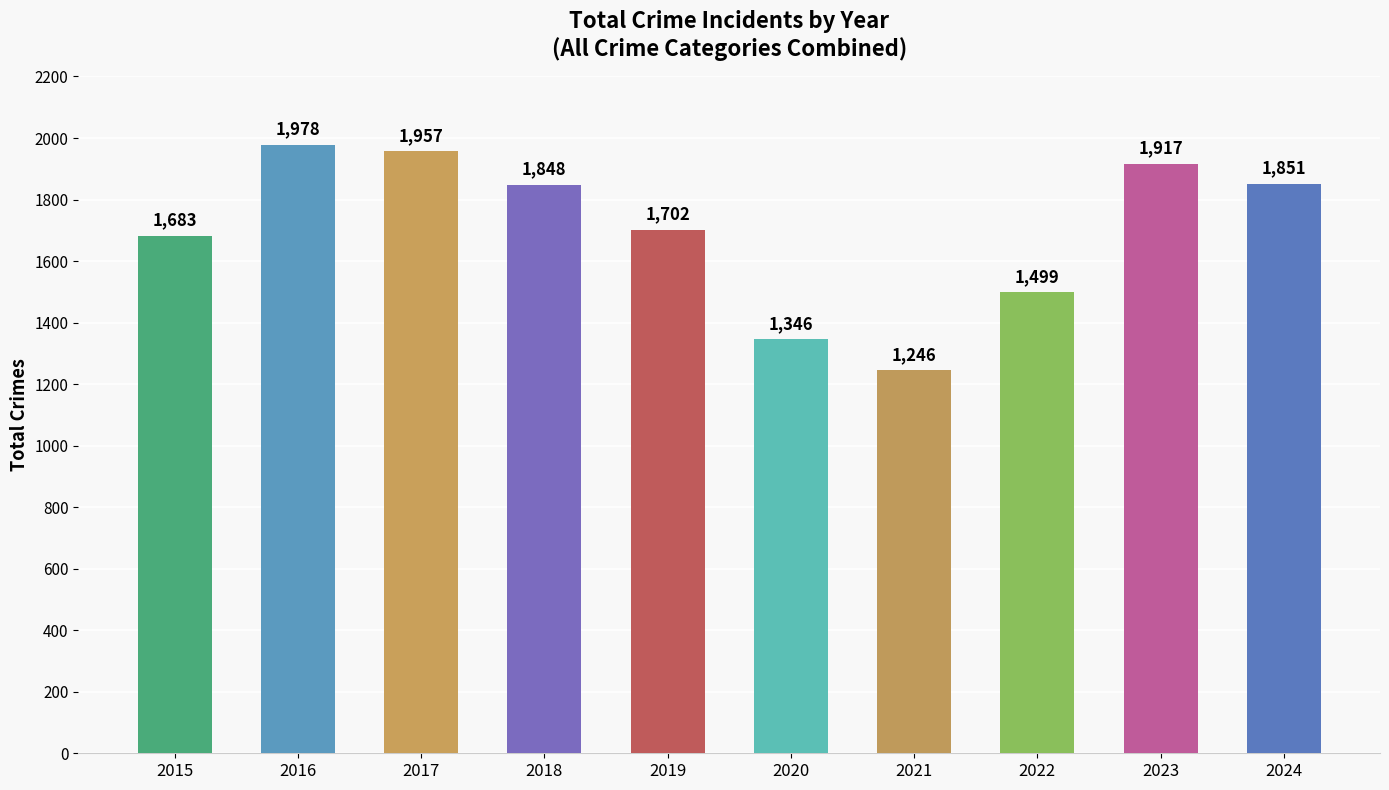

What is the smallest value displayed?

1246